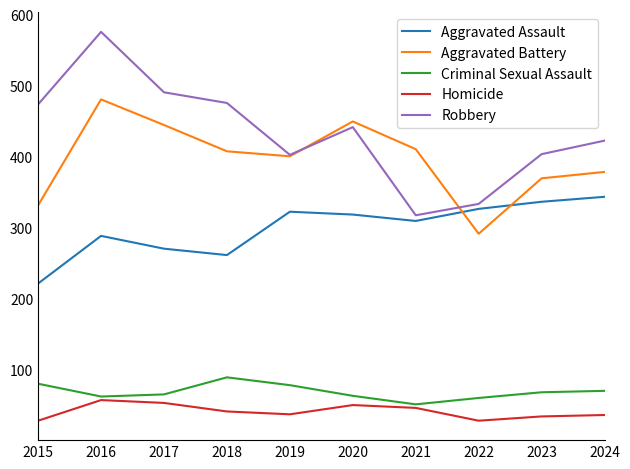

True or false: Robbery and Criminal Sexual Assault intersect in this chart.

False